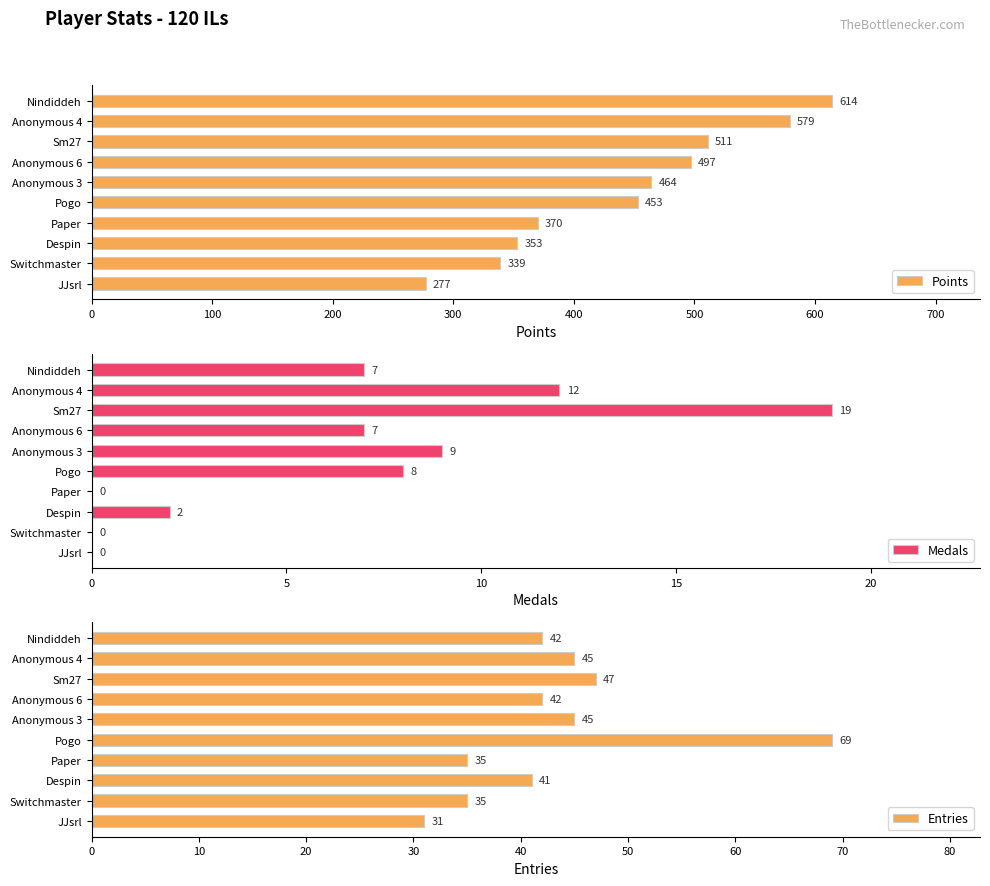

What are all the series names shown in the legend?

Points, Medals, Entries